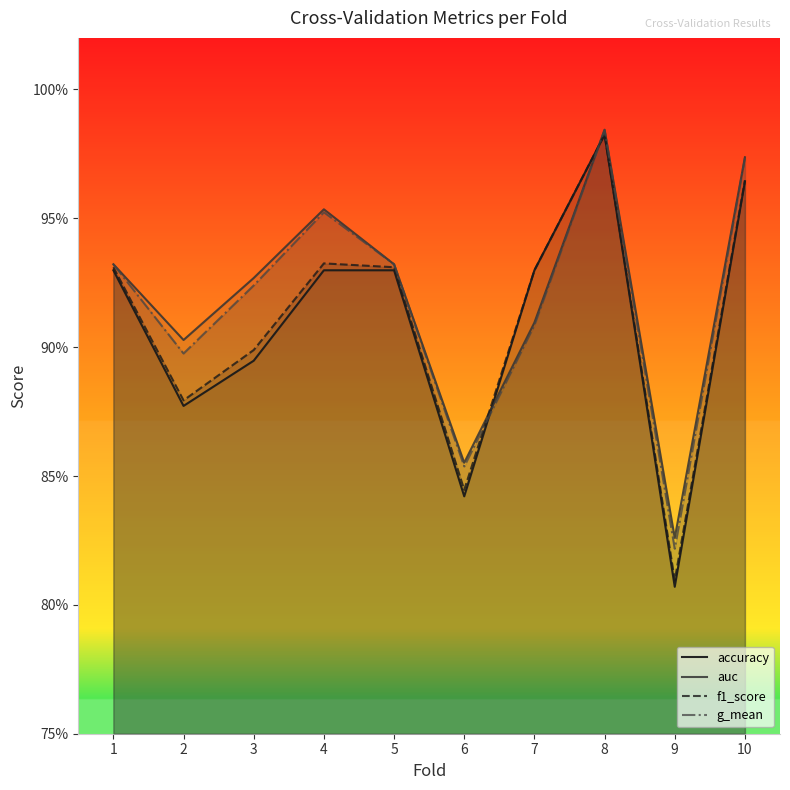

What is the maximum value shown in the chart?

1.0